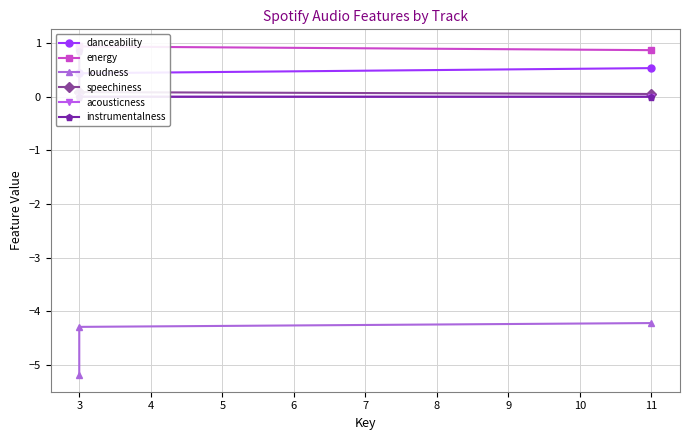

Count the danceability values in the range 0 to 1.

3